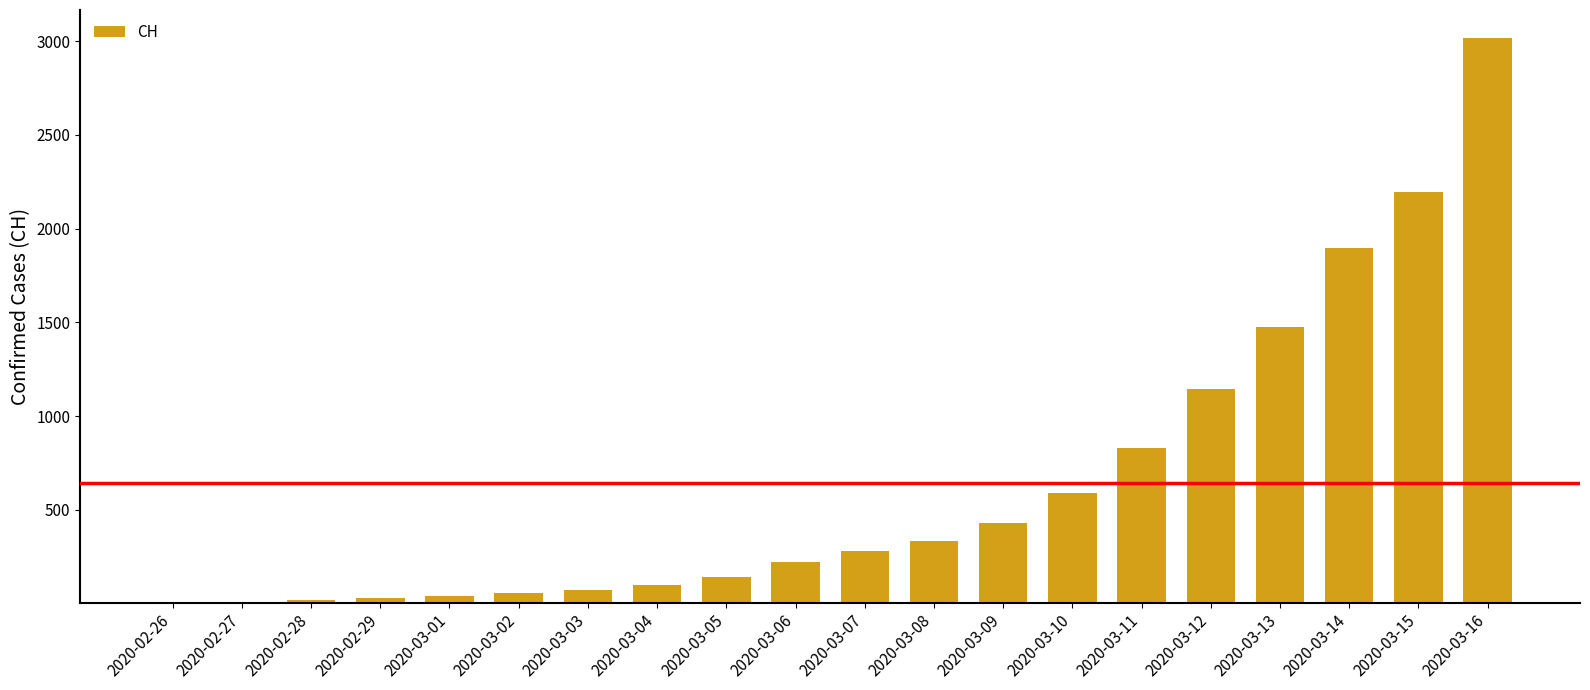

True or false: the data shows 708 at 2020-03-14.

False